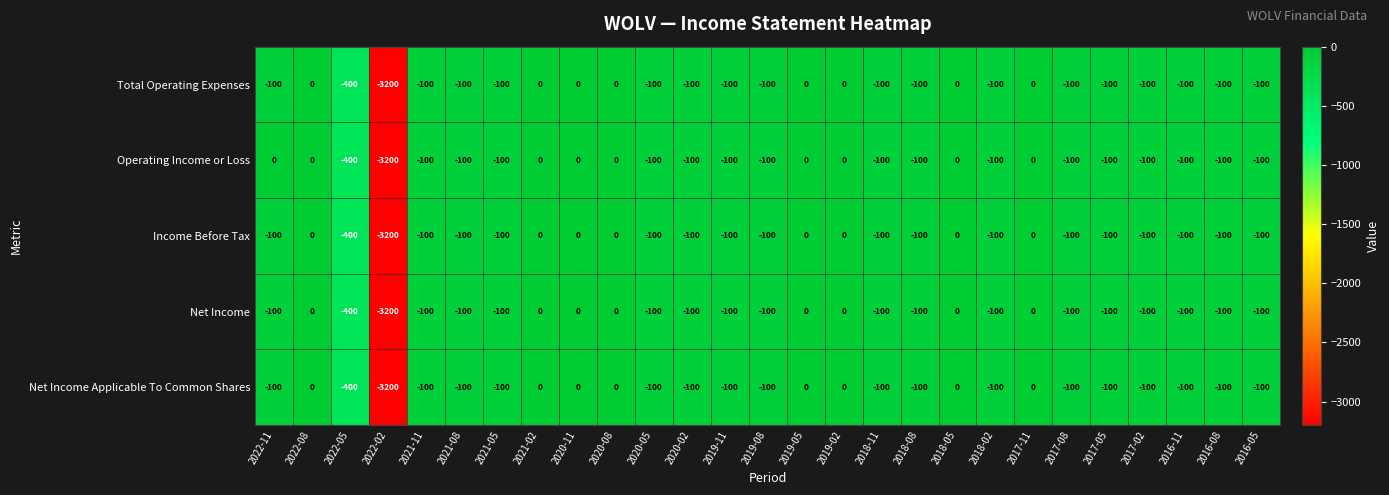

The value of Net Income Applicable To Common Shares at 2018-02 is -100. True or false?

True